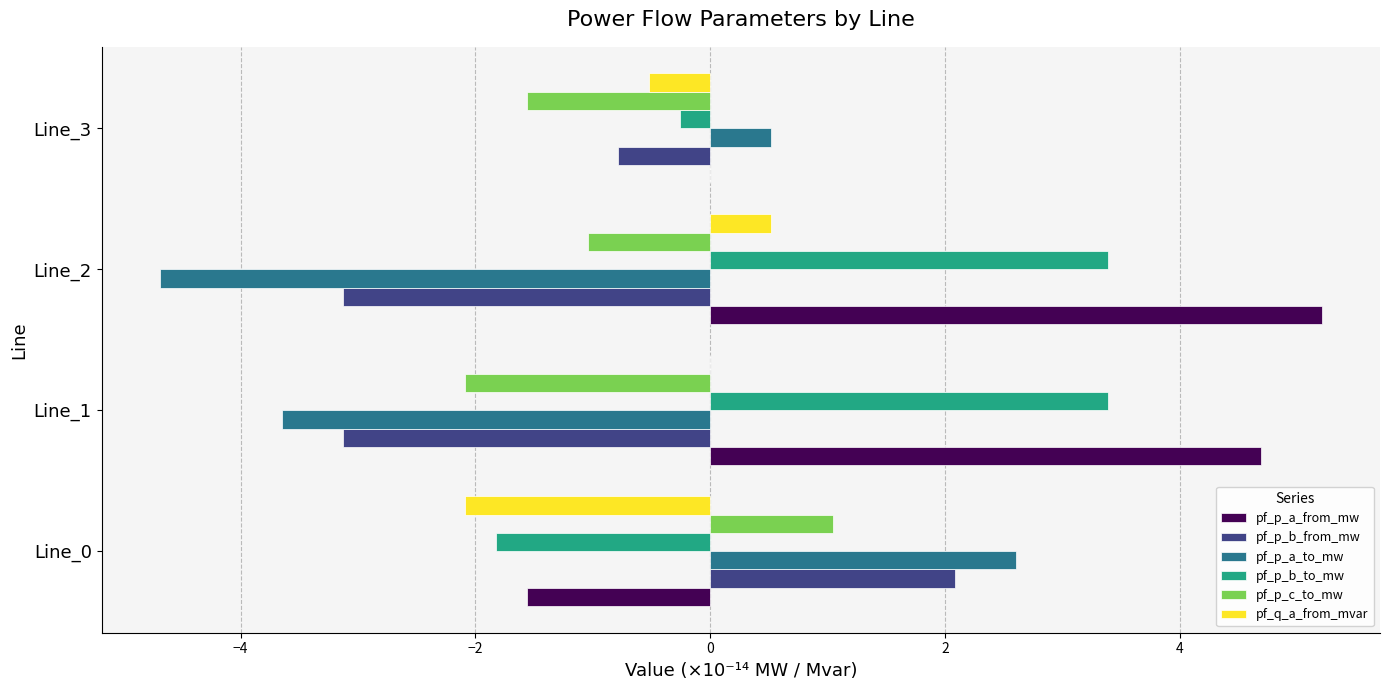

Which series has the largest total across all categories?

pf_p_a_from_mw